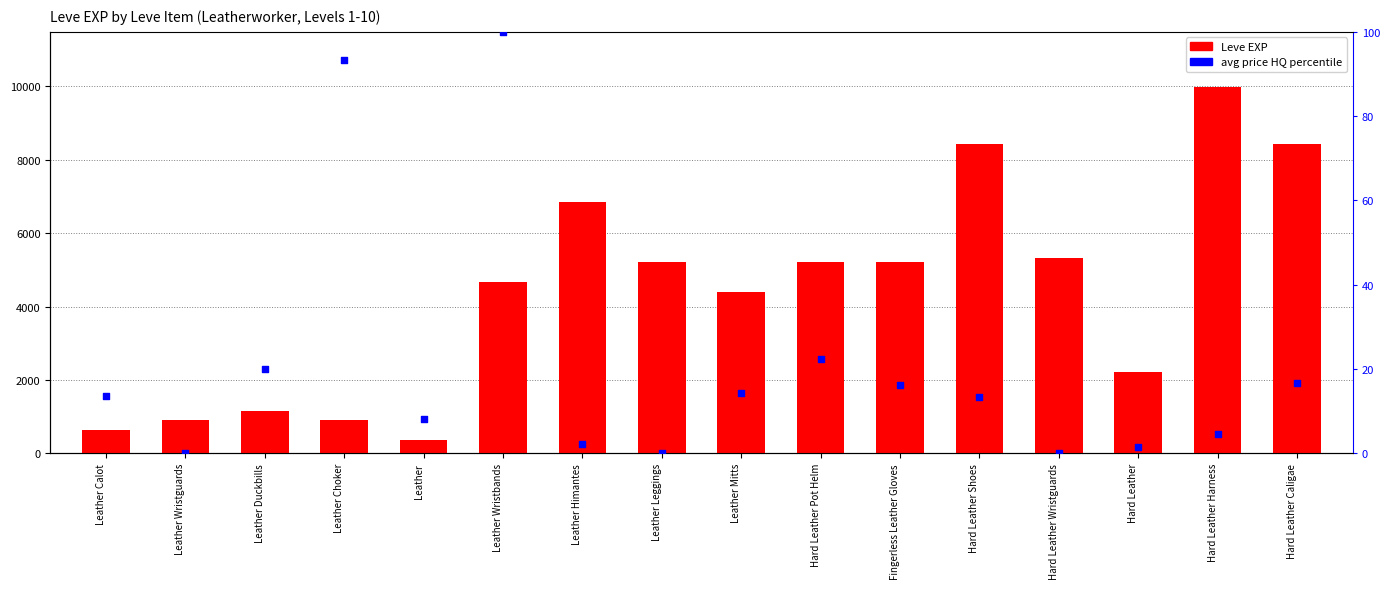

Which series has the widest spread of Y values?

Leve EXP